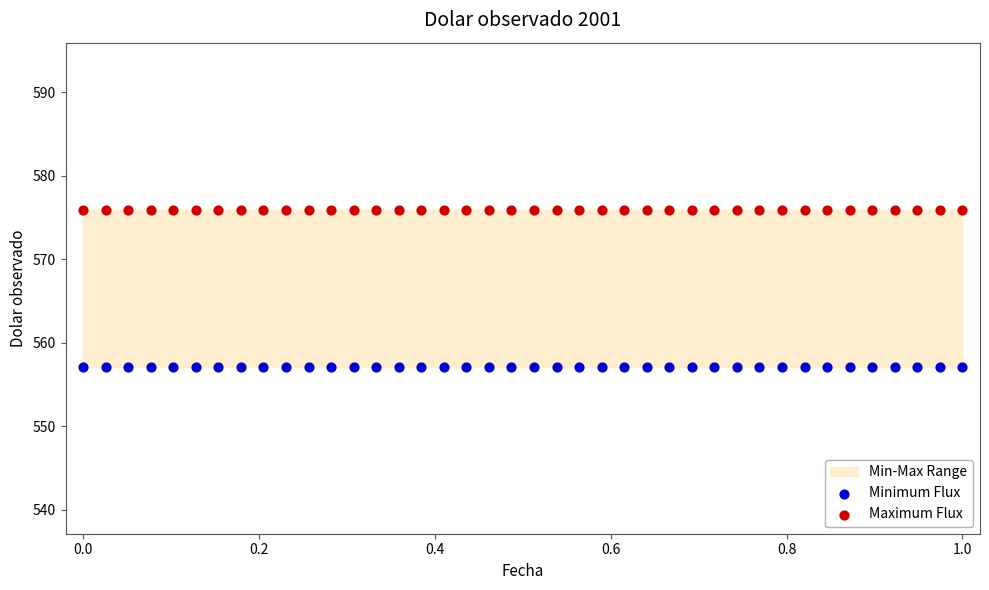

Which series reaches the minimum Y coordinate?

Minimum Flux